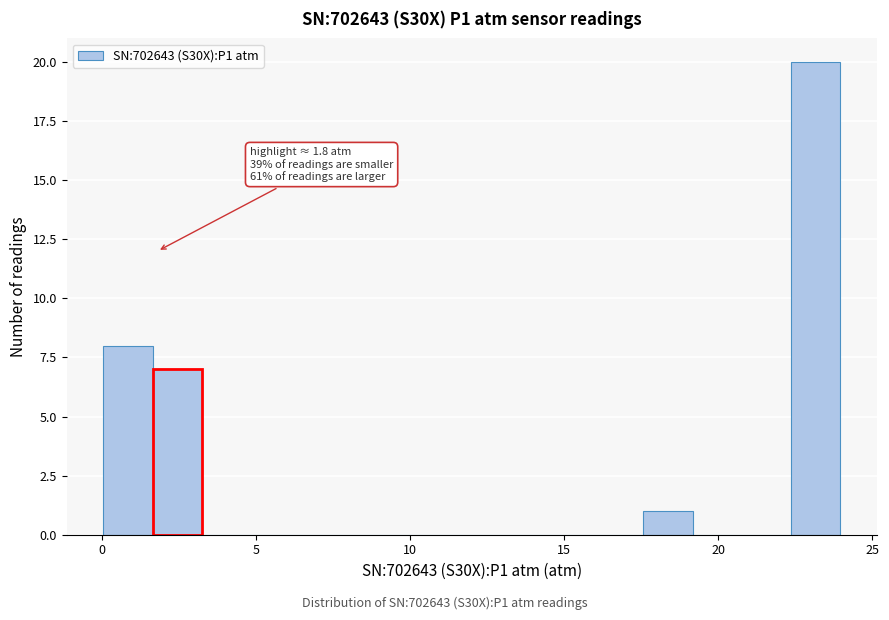

Around what value on the x-axis is the tallest bar? Give the approximate position of its centre, as read against the axis.

23.0